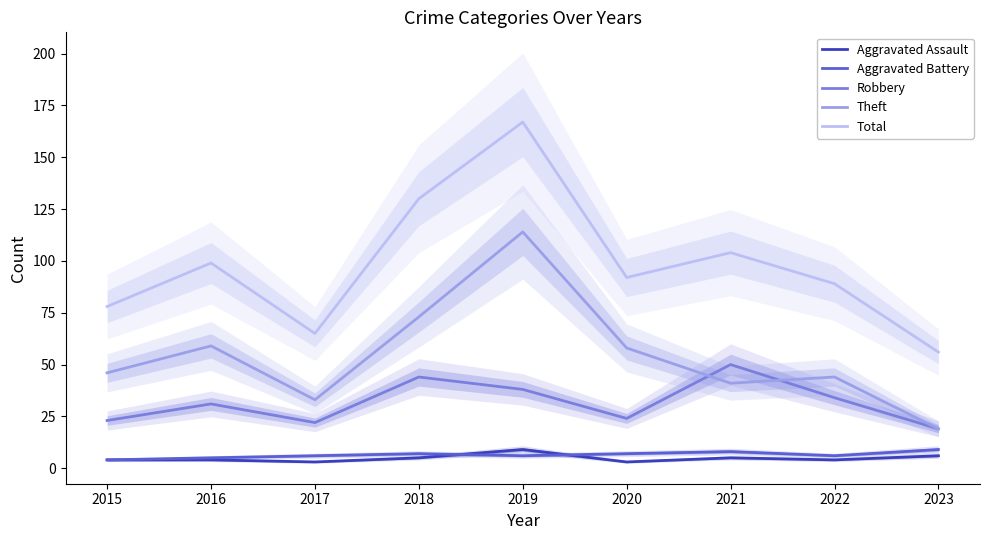

Where does the Robbery series first go above 31?

2018